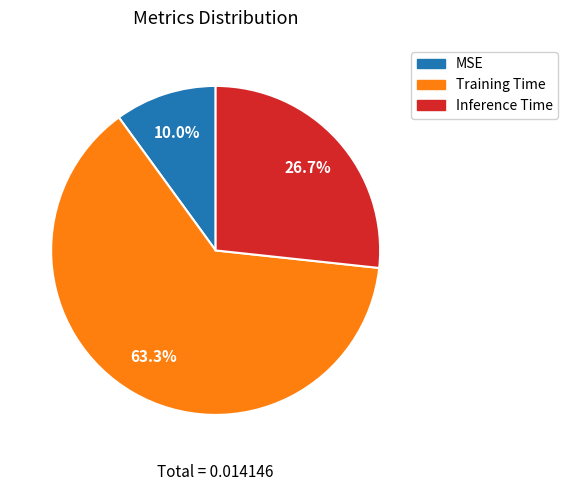

To the nearest percent, what is the average slice percentage?

33%